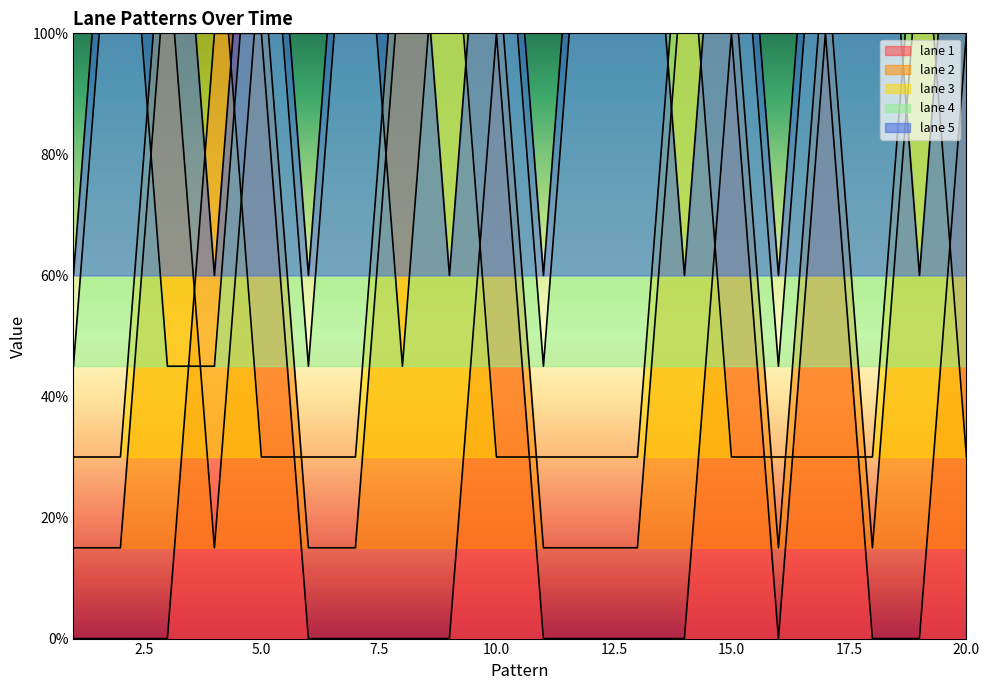

Which series has the largest total across all categories?

lane 5